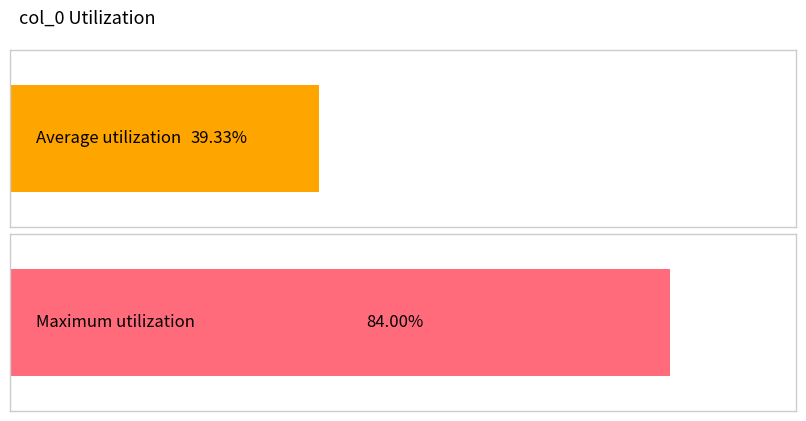

How many distinct data groups are displayed?

2